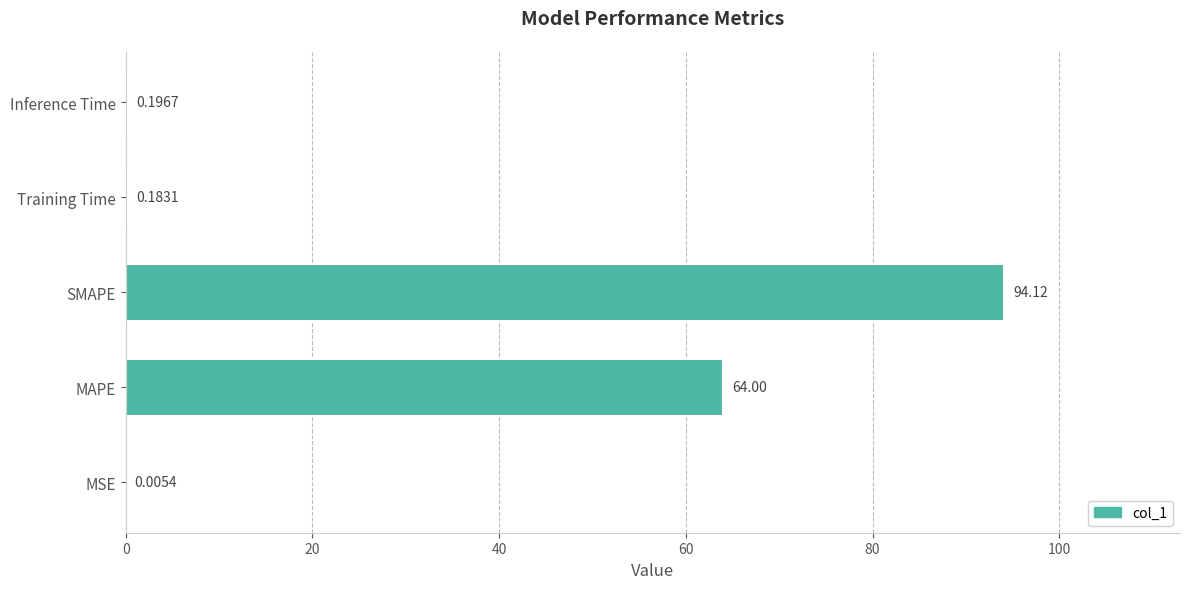

At which label is the value closest to 47?

MAPE